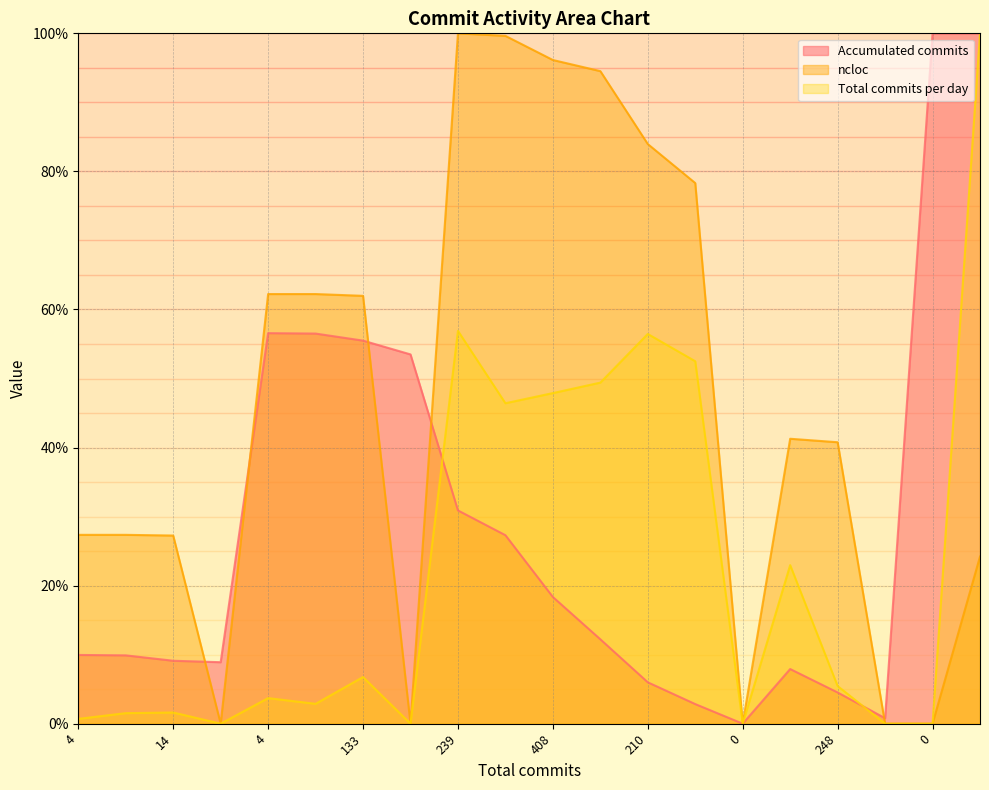

True or false: ncloc has a value of 127.6 at 210.

False